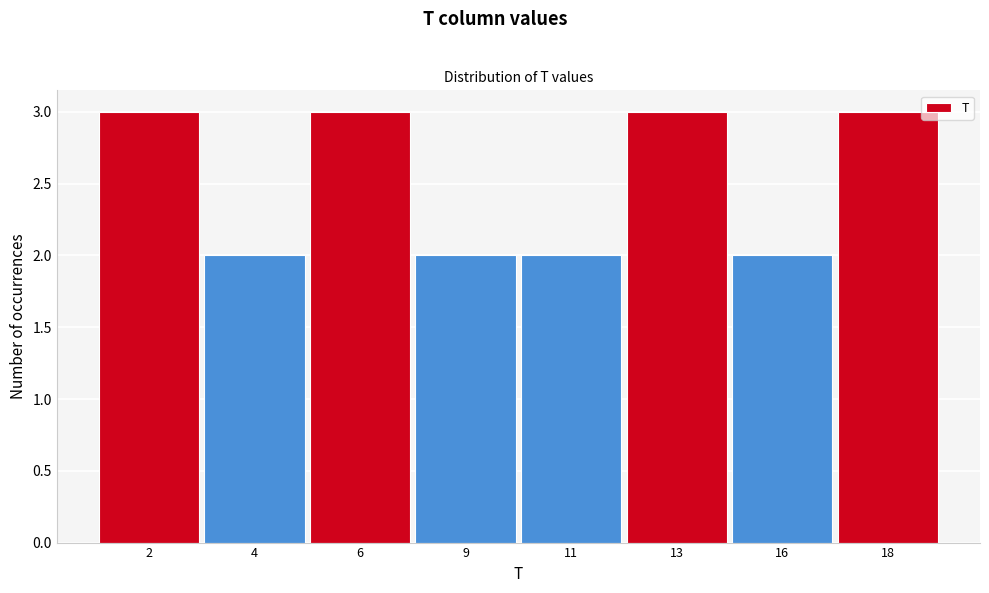

Reading left to right, extract all data points from this chart.

2=3	4=2	6=3	9=2	11=2	13=3	16=2	18=3